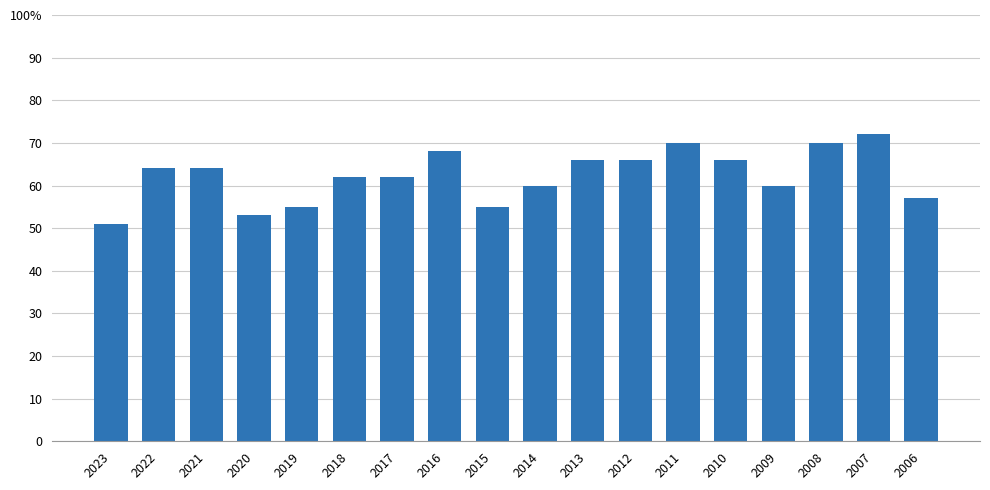

Rank the categories by value from lowest to highest.

2023, 2020, 2019, 2015, 2006, 2014, 2009, 2018, 2017, 2022, 2021, 2013, 2012, 2010, 2016, 2011, 2008, 2007